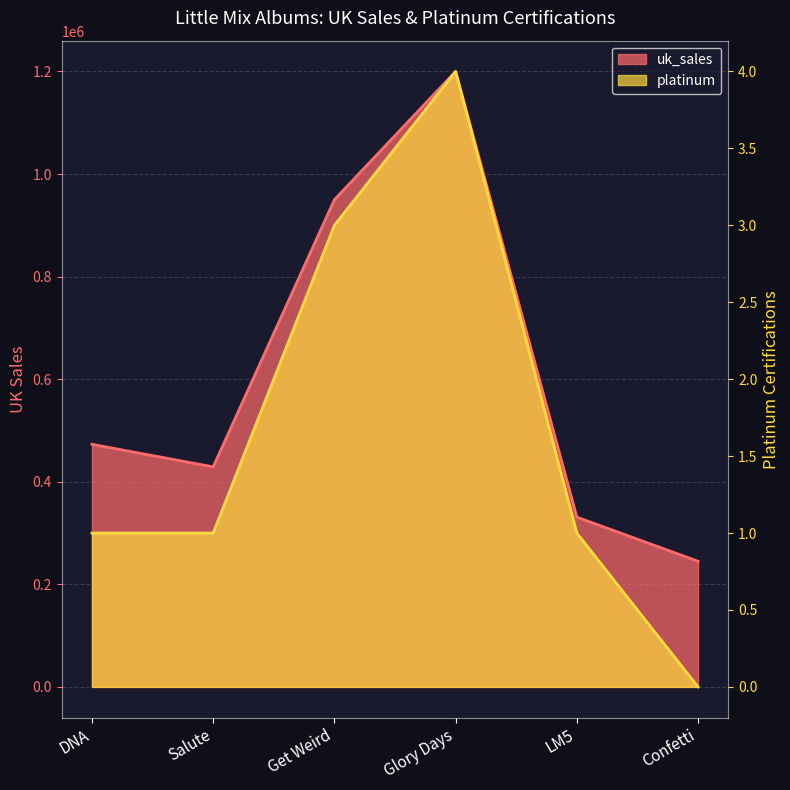

What is the sum of the platinum values at Glory Days and Get Weird?

7